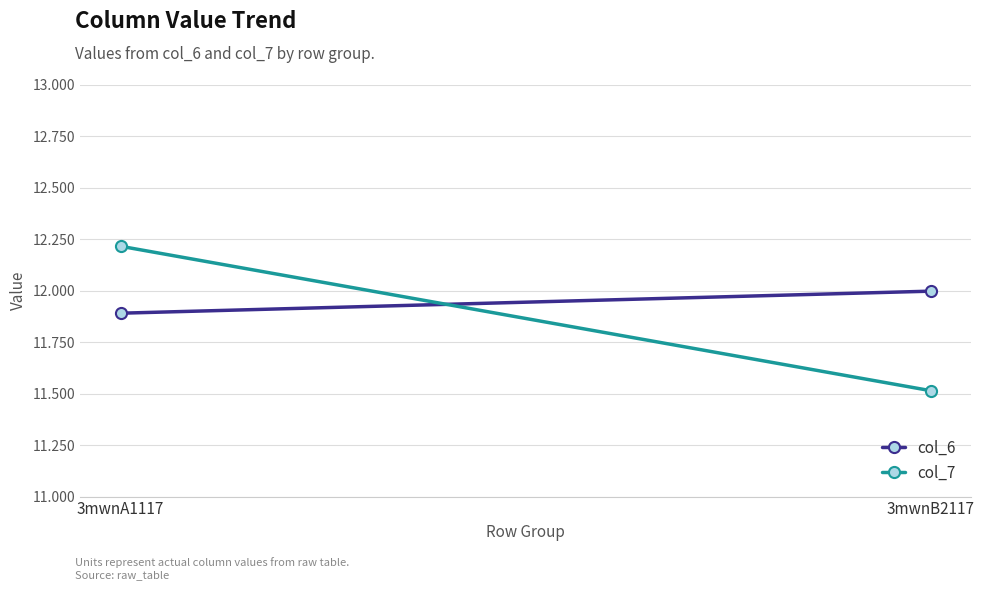

At how many categories does at least one series exceed 11?

2